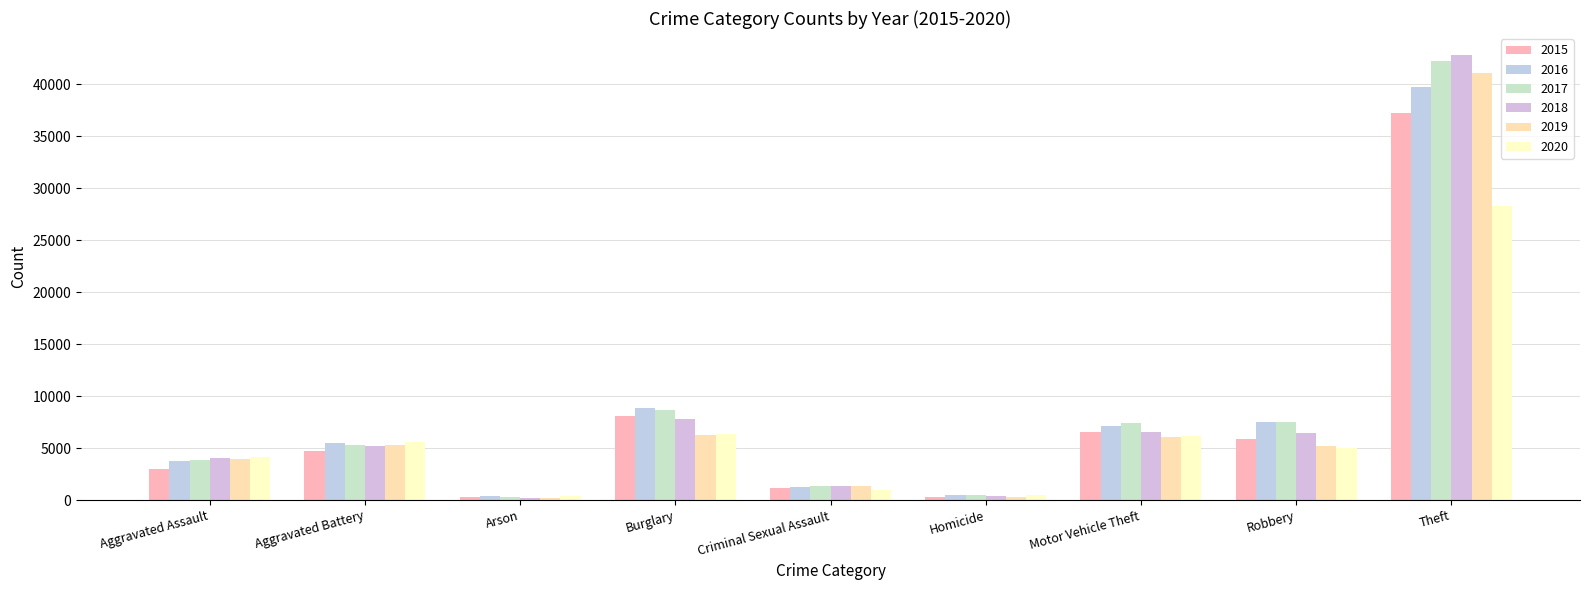

Which series has the largest range (max minus min)?

2018